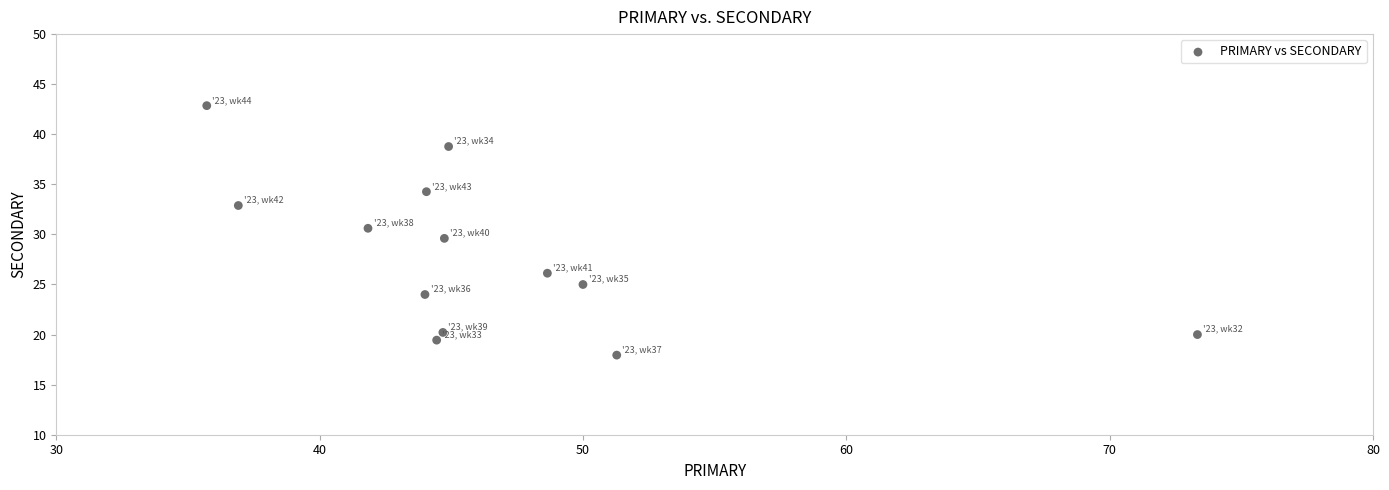

What is the range of X values (max minus min)?

37.6